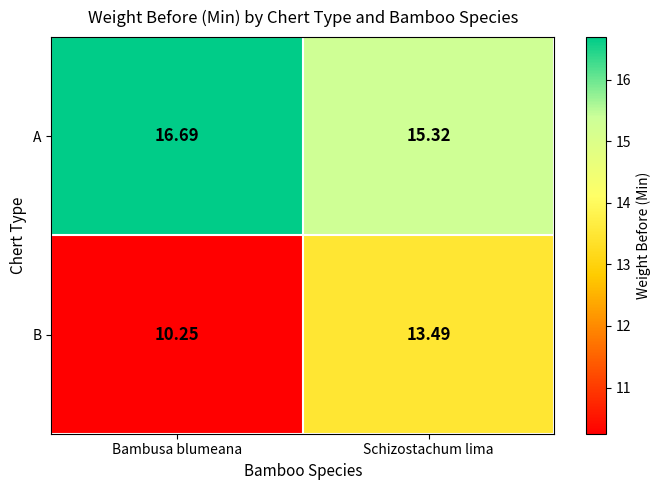

Which category has the highest value across all series?

Bambusa blumeana